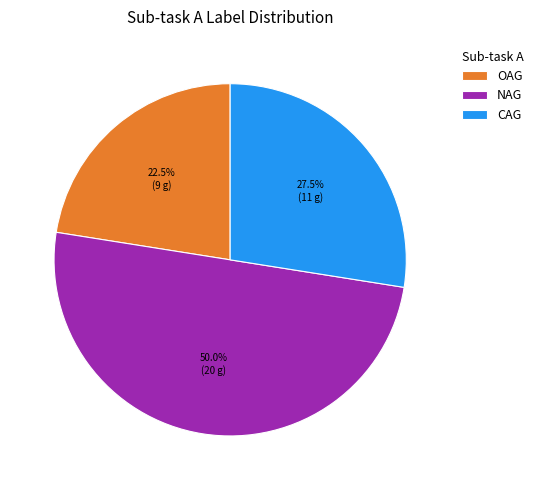

Does CAG account for over 50% of the chart?

No